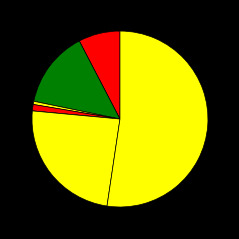

Which slice represents more than half of the pie?

Theft